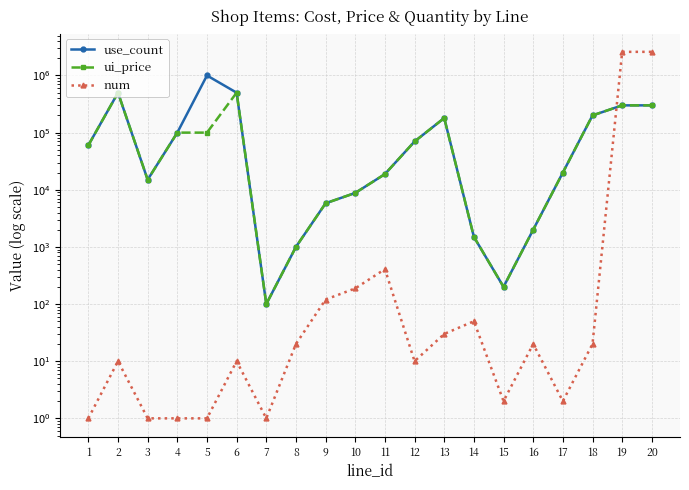

The ui_price series shows 500000 at 6. True or false?

True